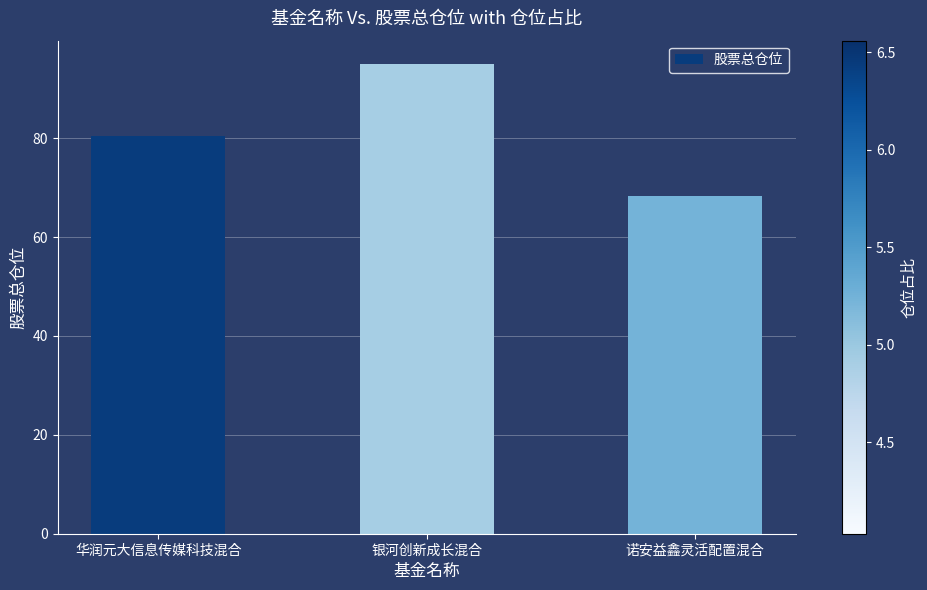

Is it true that the value at 华润元大信息传媒科技混合 is 24.9?

False